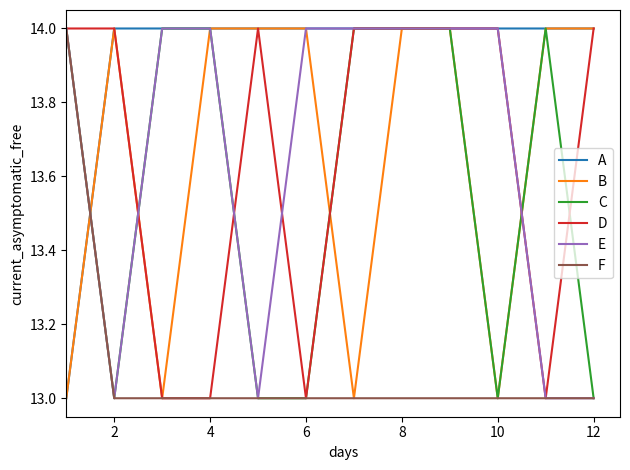

What is the greatest value displayed?

14